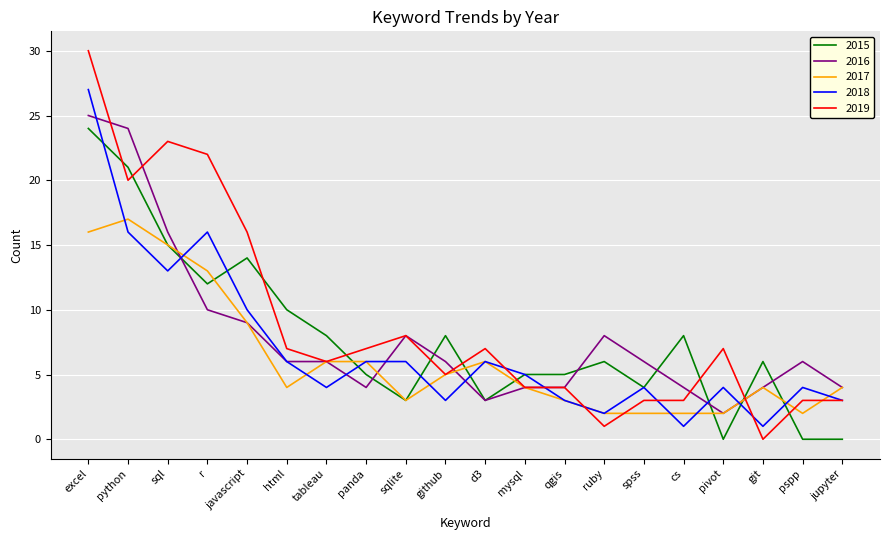

What is the highest value of the 2015 series?

24